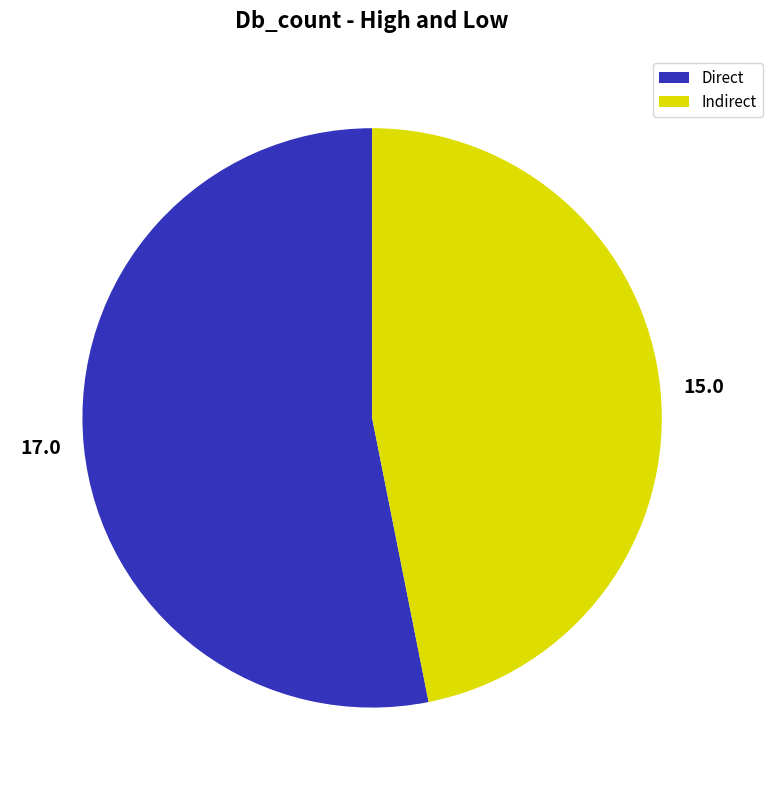

Is the sum of Direct and Indirect greater than half?

Yes